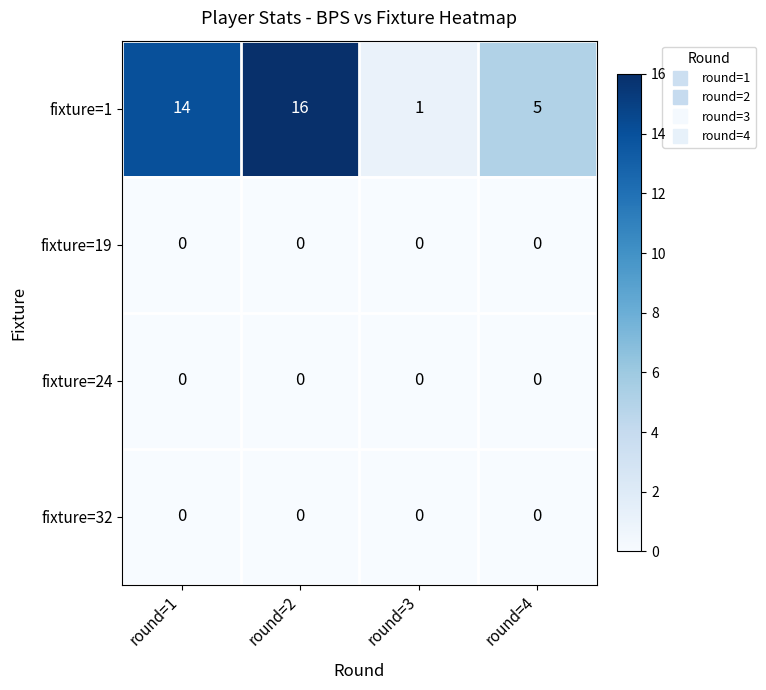

What is the maximum value shown in the chart?

16